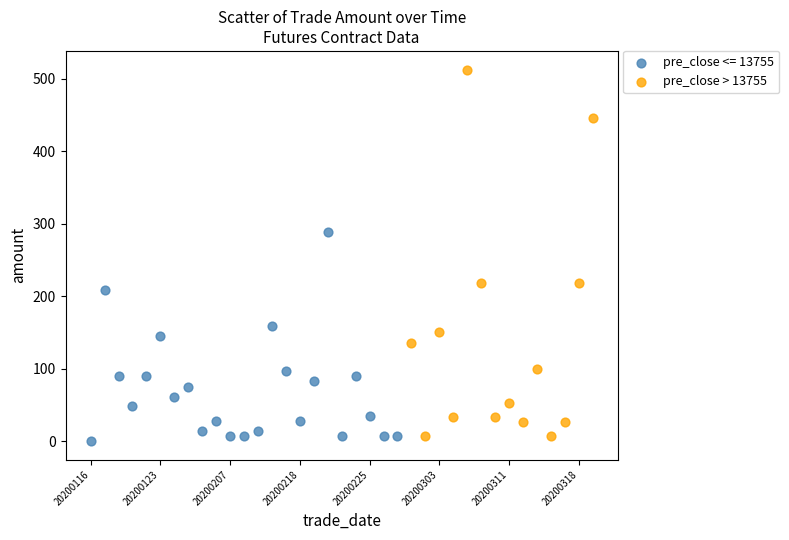

Which series has the largest Y range (max minus min)?

pre_close > 13755